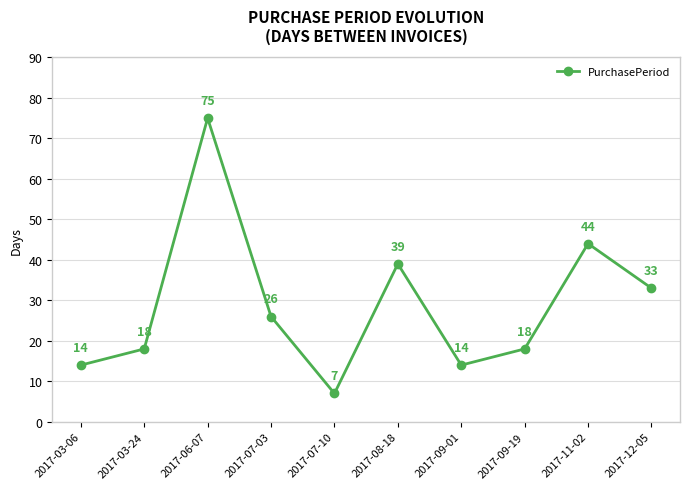

Which has a higher value, 2017-06-07 or 2017-11-02?

2017-06-07